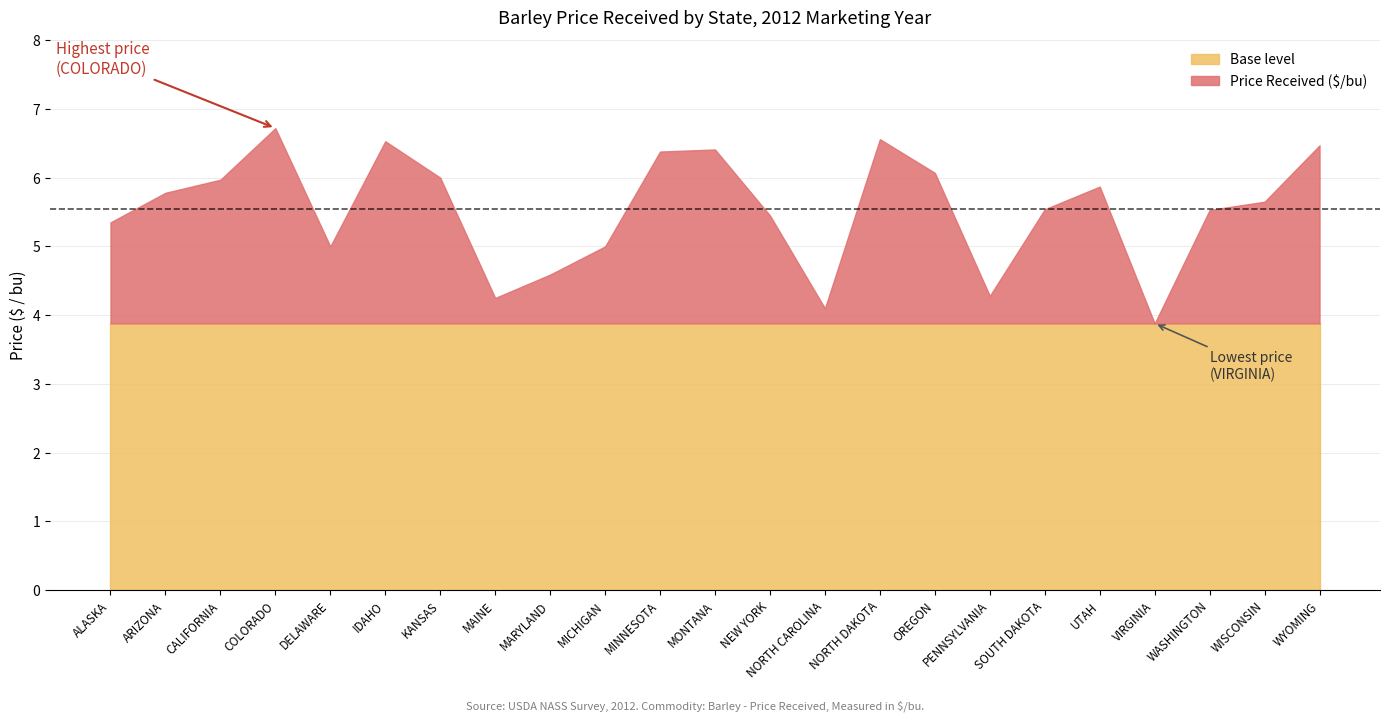

Rank the categories by value from highest to lowest.

COLORADO, NORTH DAKOTA, IDAHO, WYOMING, MONTANA, MINNESOTA, OREGON, KANSAS, CALIFORNIA, UTAH, ARIZONA, WISCONSIN, SOUTH DAKOTA, WASHINGTON, NEW YORK, ALASKA, DELAWARE, MICHIGAN, MARYLAND, PENNSYLVANIA, MAINE, NORTH CAROLINA, VIRGINIA